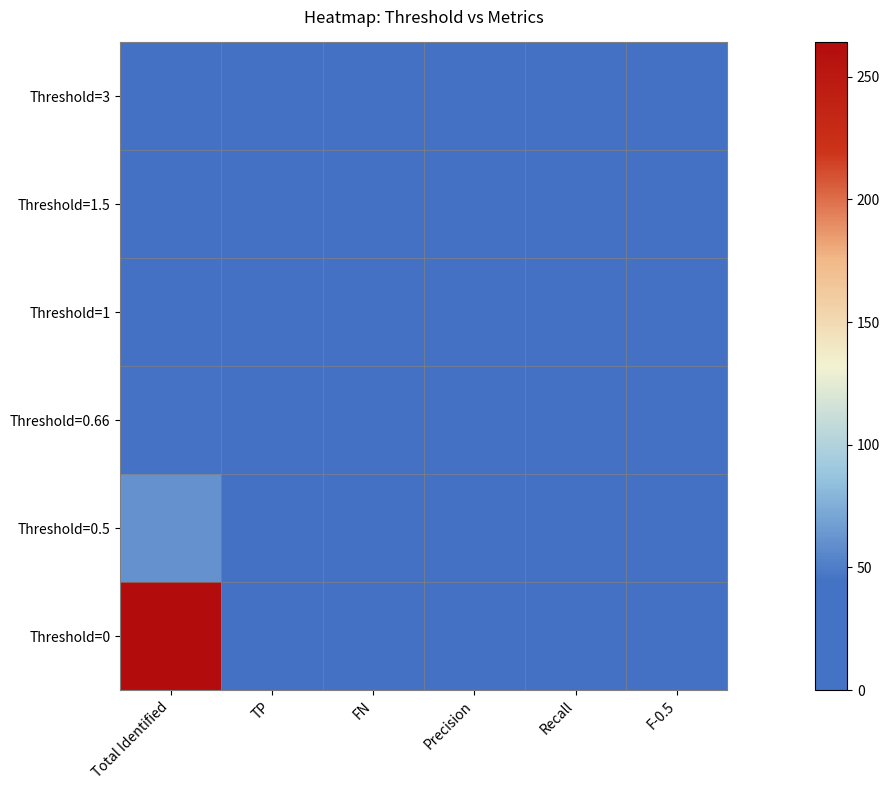

Reading right to left, extract all data points from this chart.

Threshold=0: F-0.5=0.0	Recall=1.0	Precision=0.0	FN=0.0	TP=6.0	Total Identified=264.0
Threshold=0.5: F-0.5=0.1	Recall=1.0	Precision=0.1	FN=0.0	TP=6.0	Total Identified=61.0
Threshold=0.66: F-0.5=0.2	Recall=1.0	Precision=0.1	FN=0.0	TP=6.0	Total Identified=45.0
Threshold=1: F-0.5=0.2	Recall=1.0	Precision=0.2	FN=0.0	TP=6.0	Total Identified=38.0
Threshold=1.5: F-0.5=0.3	Recall=0.7	Precision=0.3	FN=2.0	TP=4.0	Total Identified=14.0
Threshold=3: F-0.5=0.4	Recall=0.7	Precision=0.4	FN=2.0	TP=4.0	Total Identified=11.0